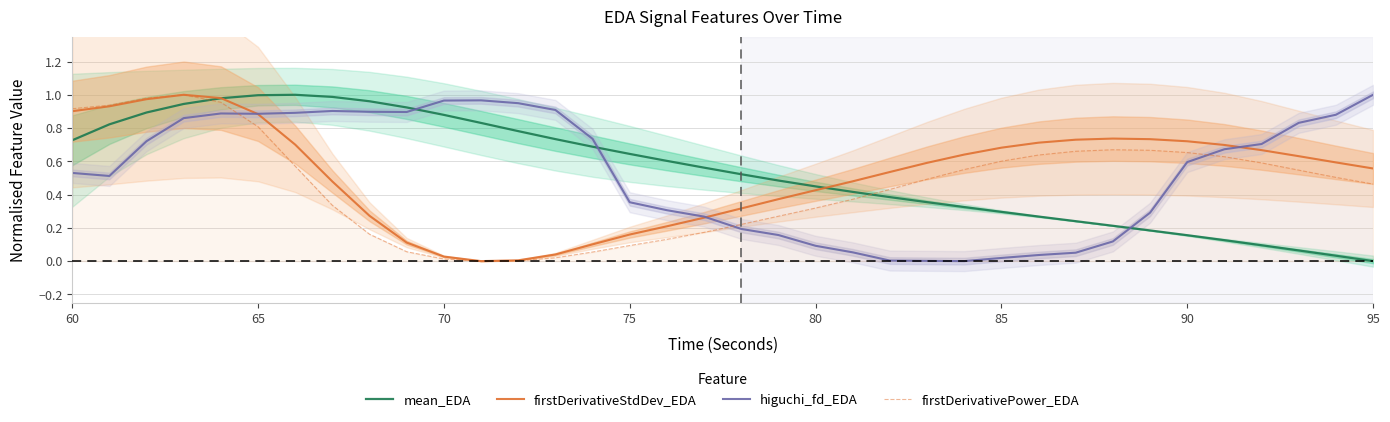

True or false: firstDerivativePower_EDA and mean_EDA cross at least once.

True